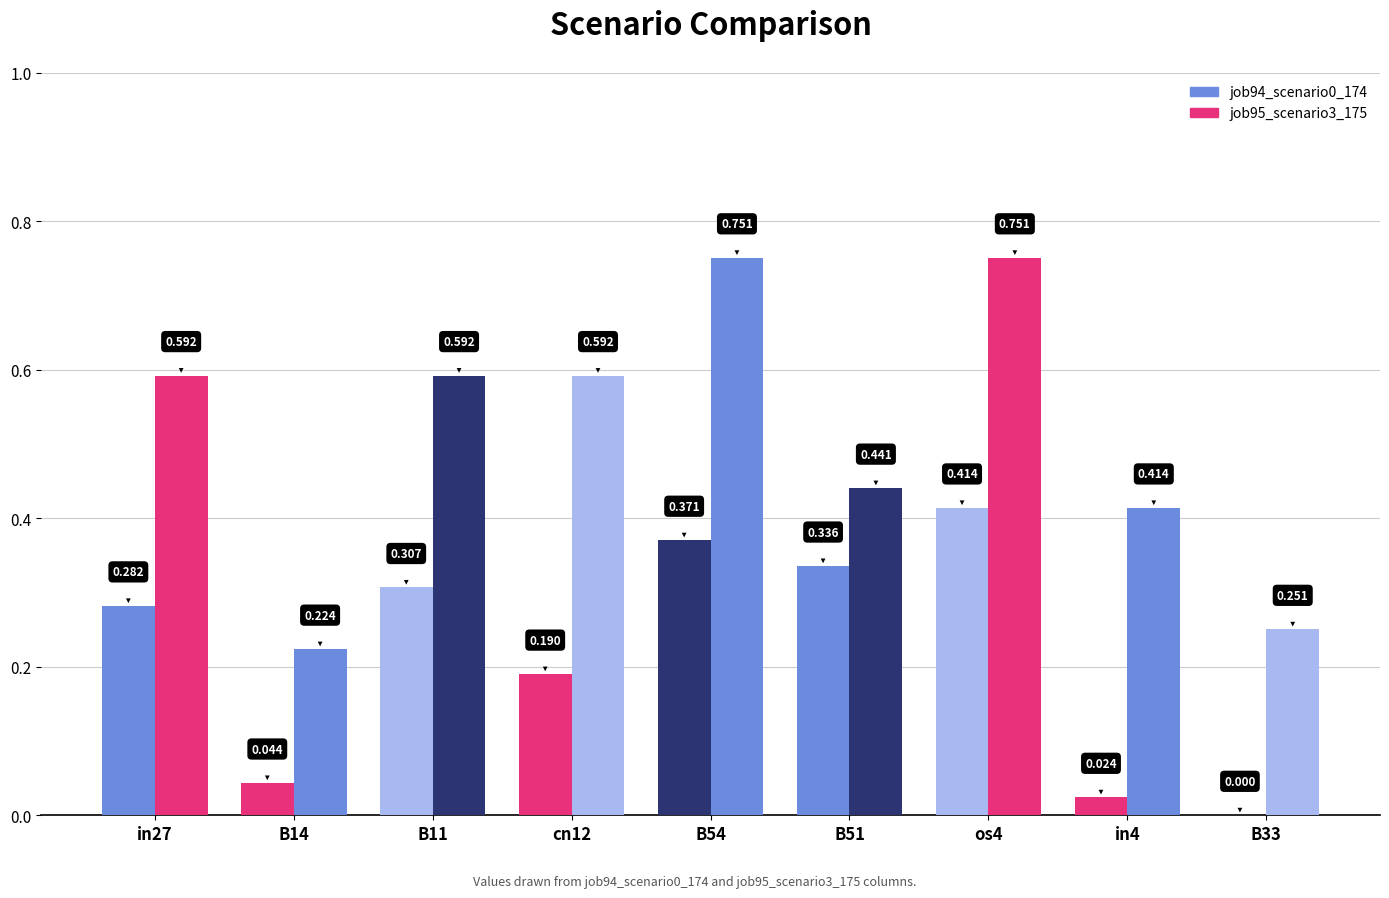

At B11, list the series in order from largest to smallest.

job95_scenario3_175, job94_scenario0_174